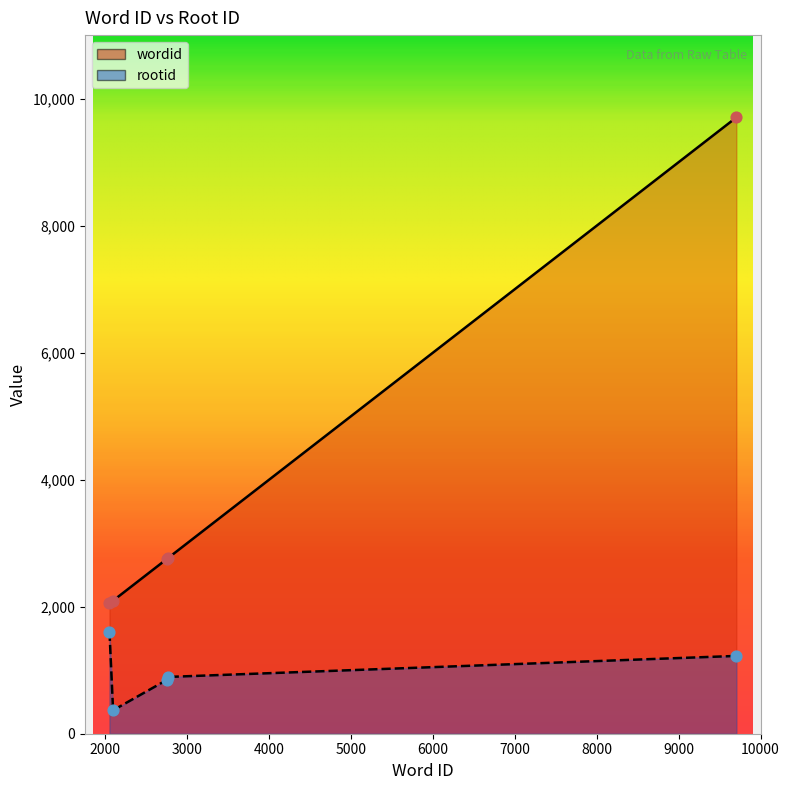

At which category is the sum across all series the highest?

9704